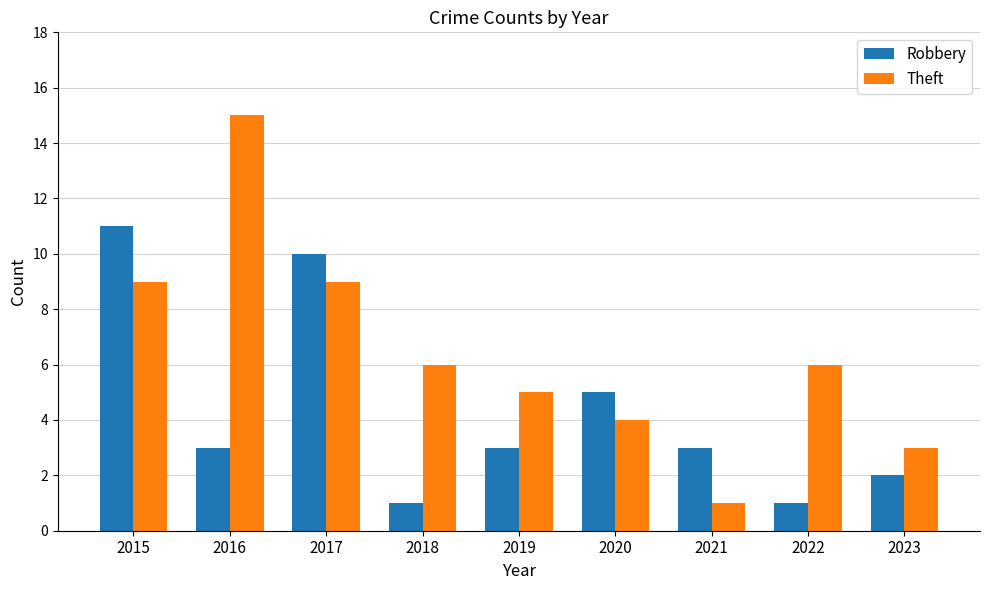

True or false: Theft has a value of 6 at 2018.

True